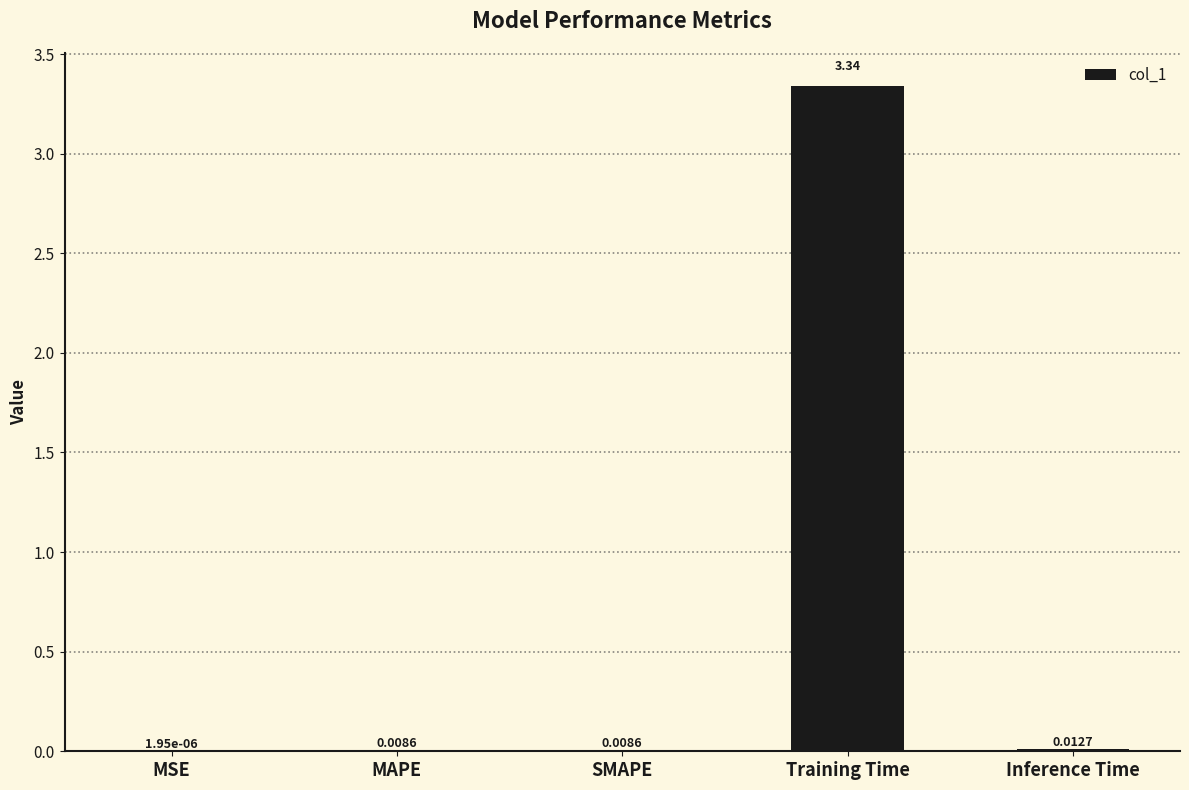

What is the sum of all values?

3.4